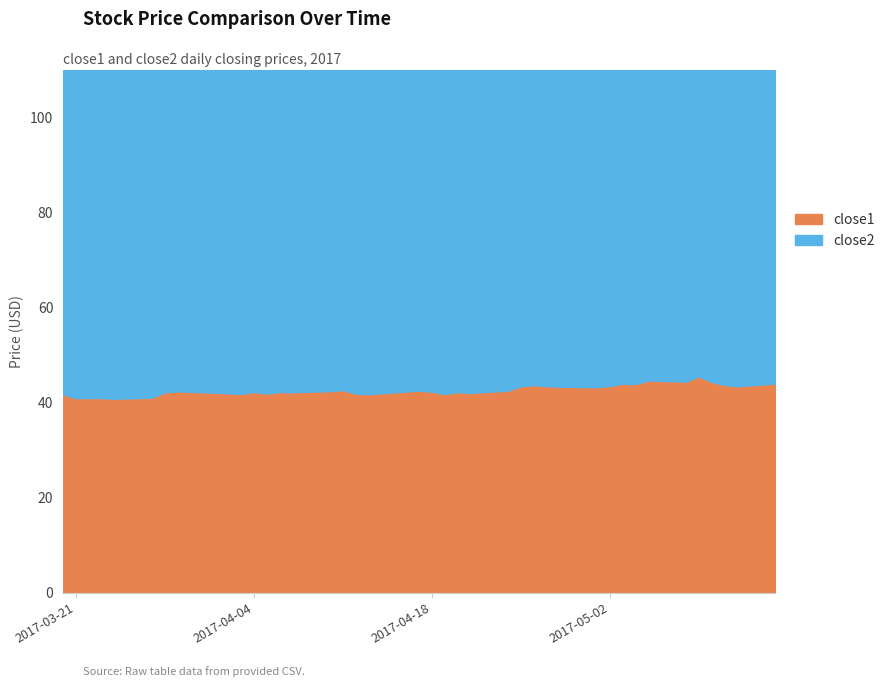

The close1 series shows 65.3 at 2017-03-30. True or false?

False